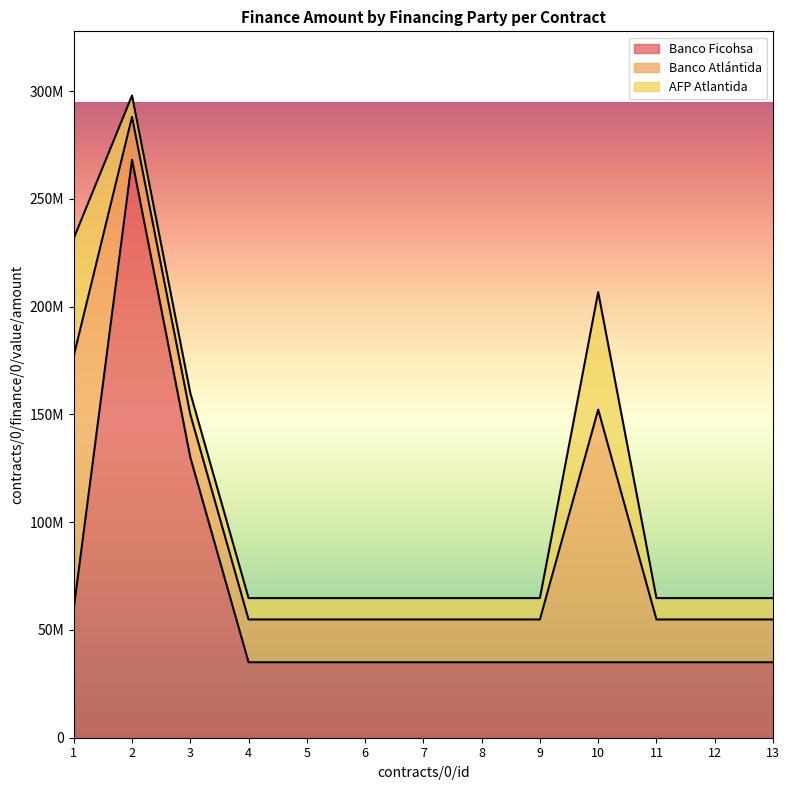

List the labels in order of Banco Ficohsa value, smallest first.

4, 5, 6, 7, 8, 9, 10, 11, 12, 13, 1, 3, 2